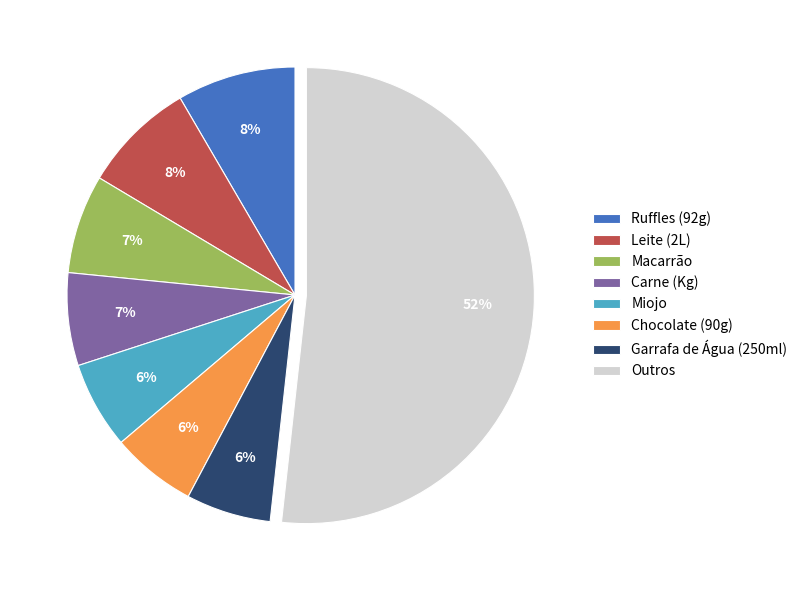

Is there any slice that represents more than half of the pie?

Yes